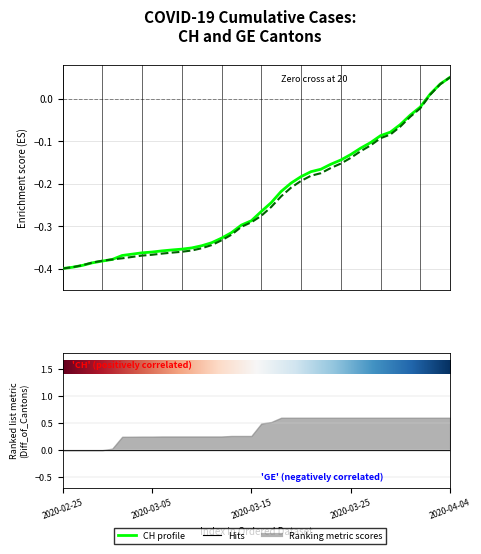

What is the minimum value for CH?

-0.4